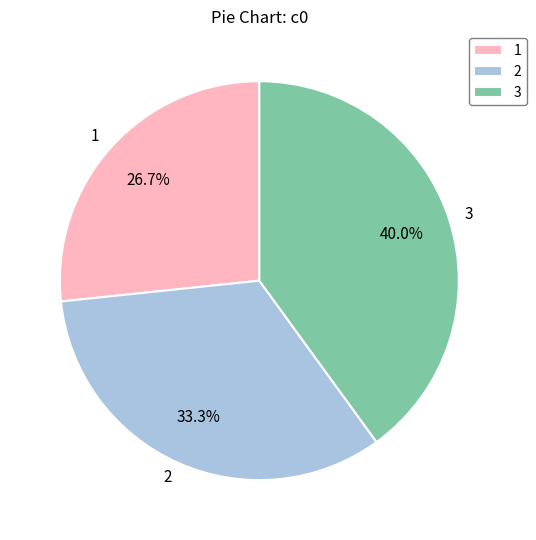

To the nearest percent, what is the difference between the largest and smallest slice percentages?

13%